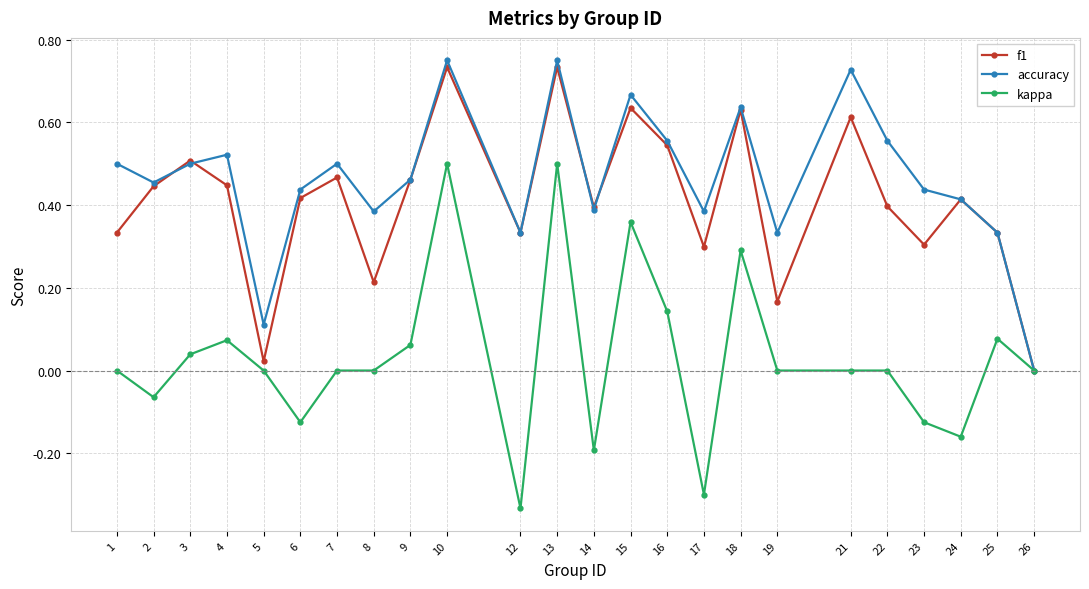

True or false: f1 has more than 1 points higher than both neighbors.

True